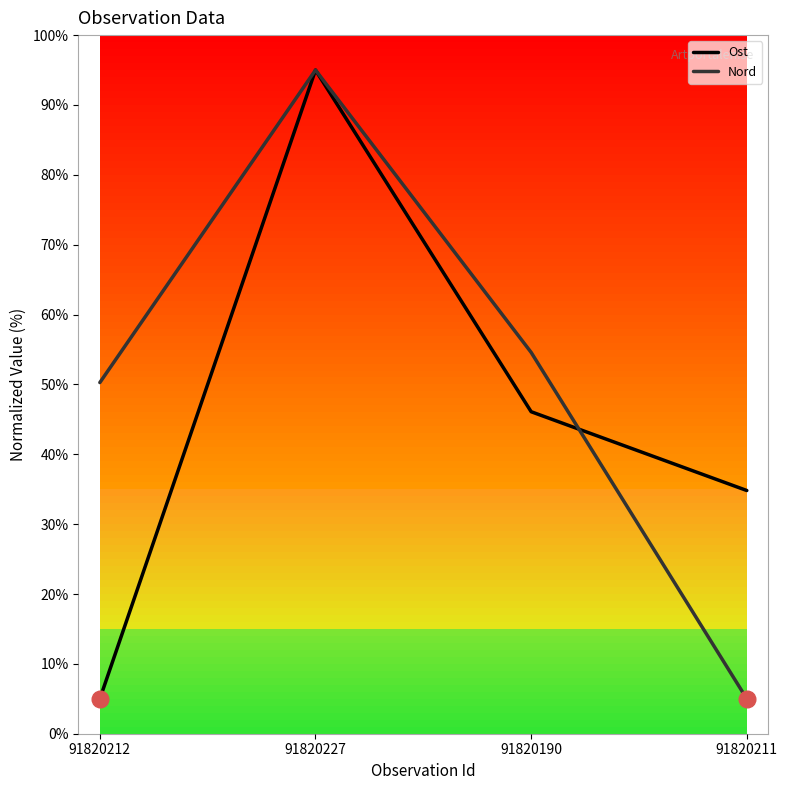

What position from the right is 91820227?

3